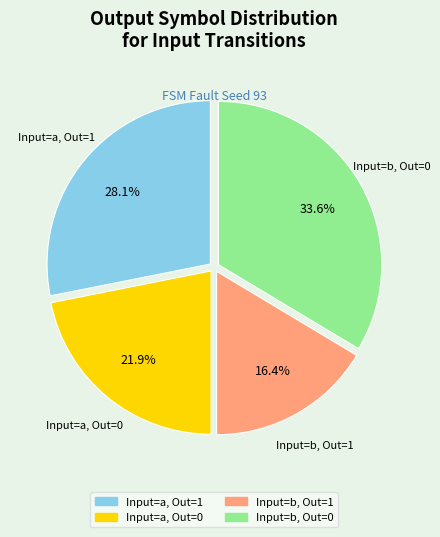

Is there any slice that represents more than half of the pie?

No